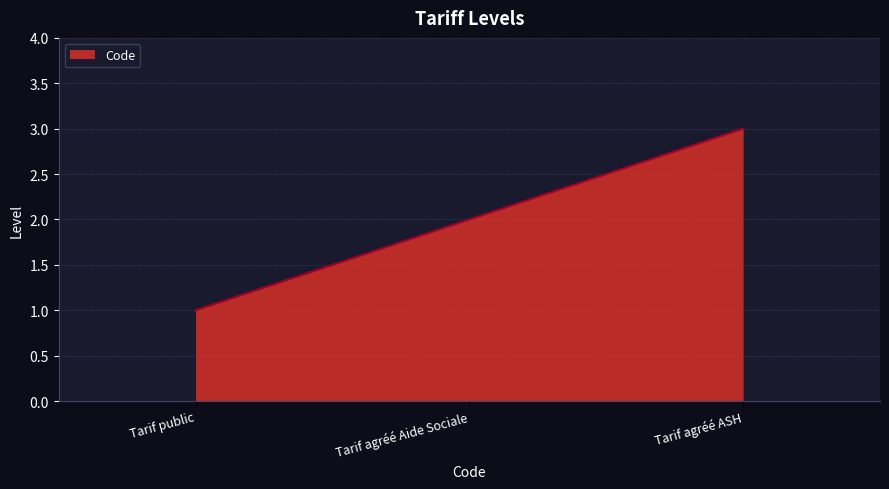

Reading left to right, transcribe all the data shown in this chart.

1	2	3